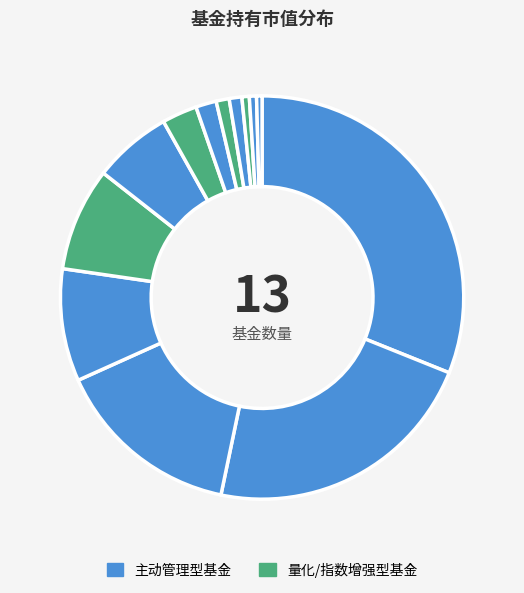

Count the number of slices in the pie.

13